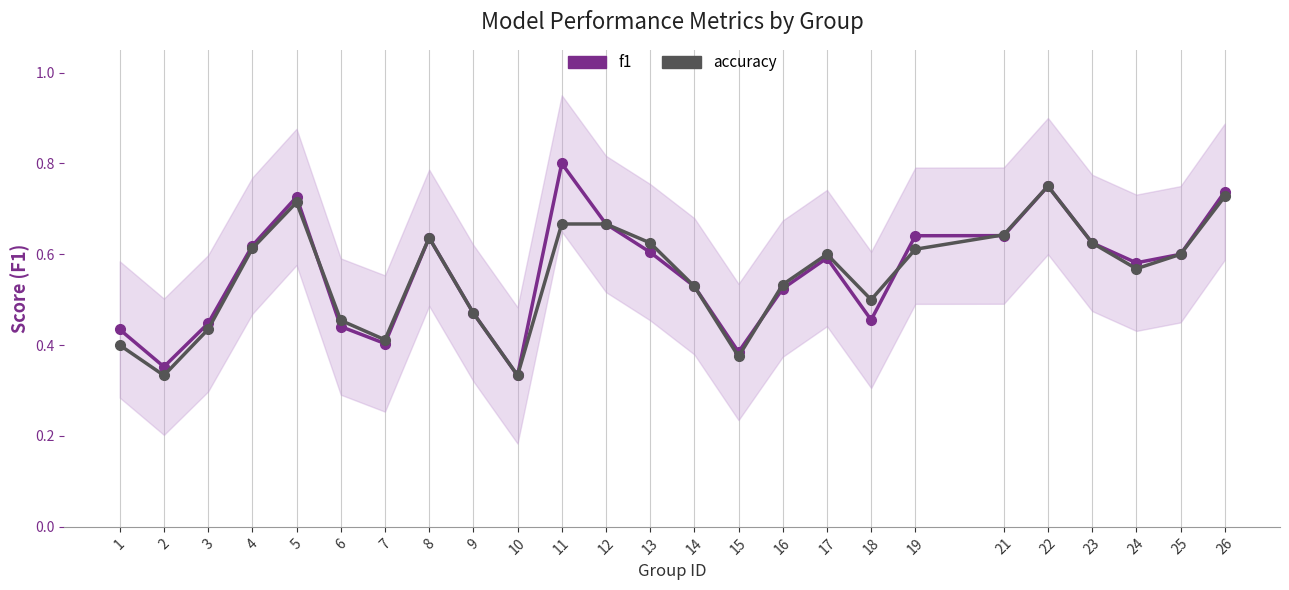

What is the value of the accuracy point at the 15th from the left?

0.4